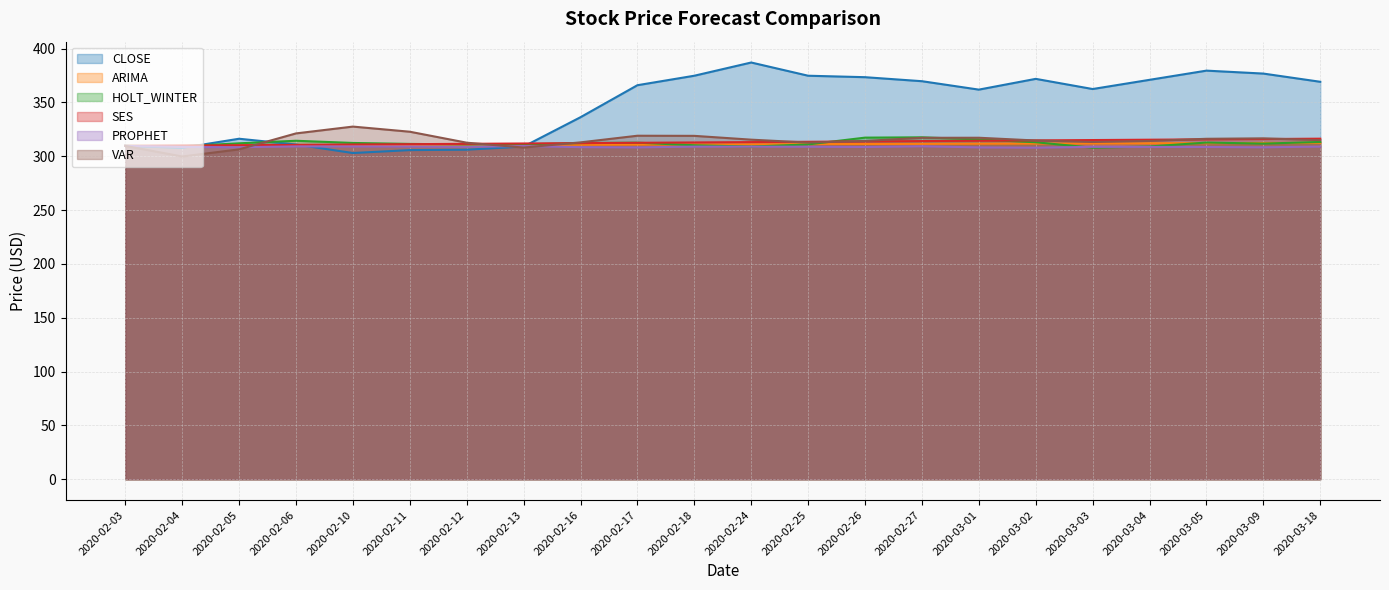

Is it true that CLOSE equals 588.3 at 2020-03-04?

False